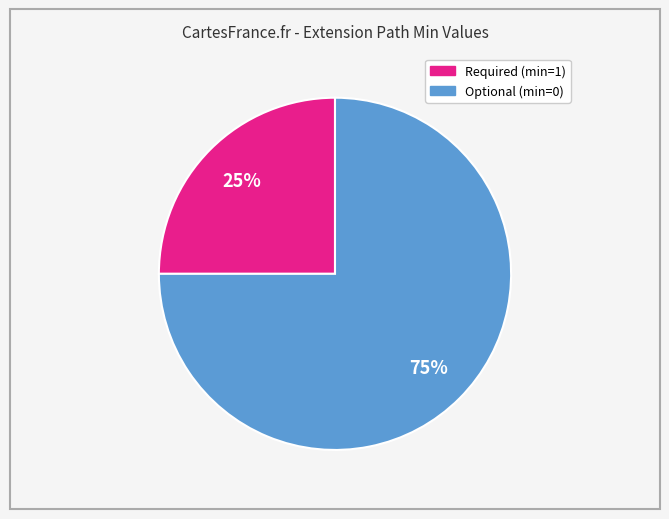

Does any single category account for the majority?

Yes